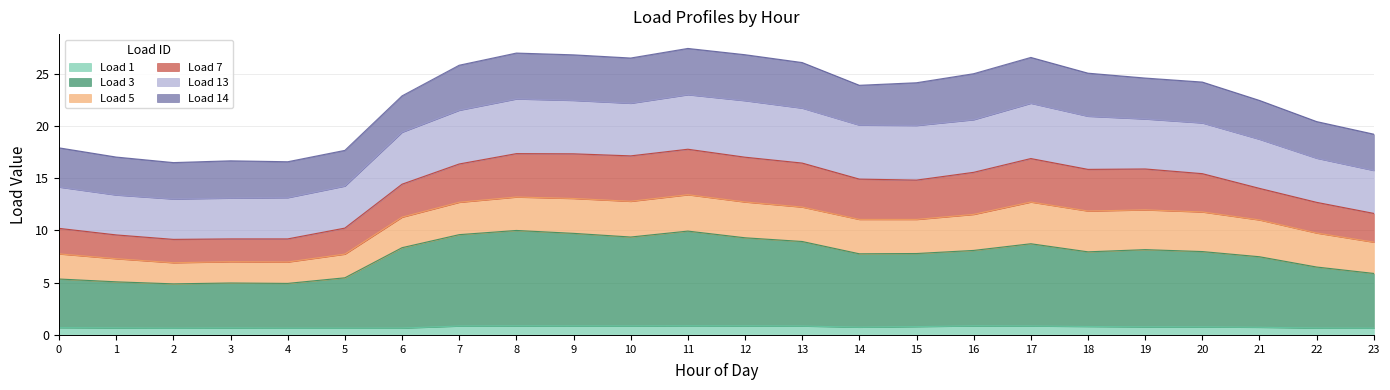

What is the lowest value of the Load 1 series?

0.6